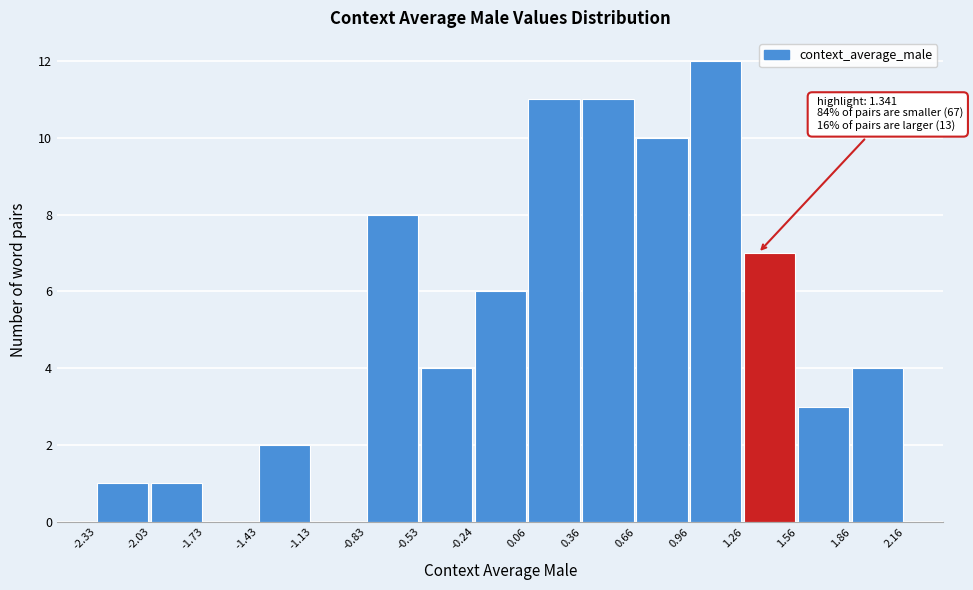

Over which range of the x-axis is the bar tallest?

0.96 to 1.26